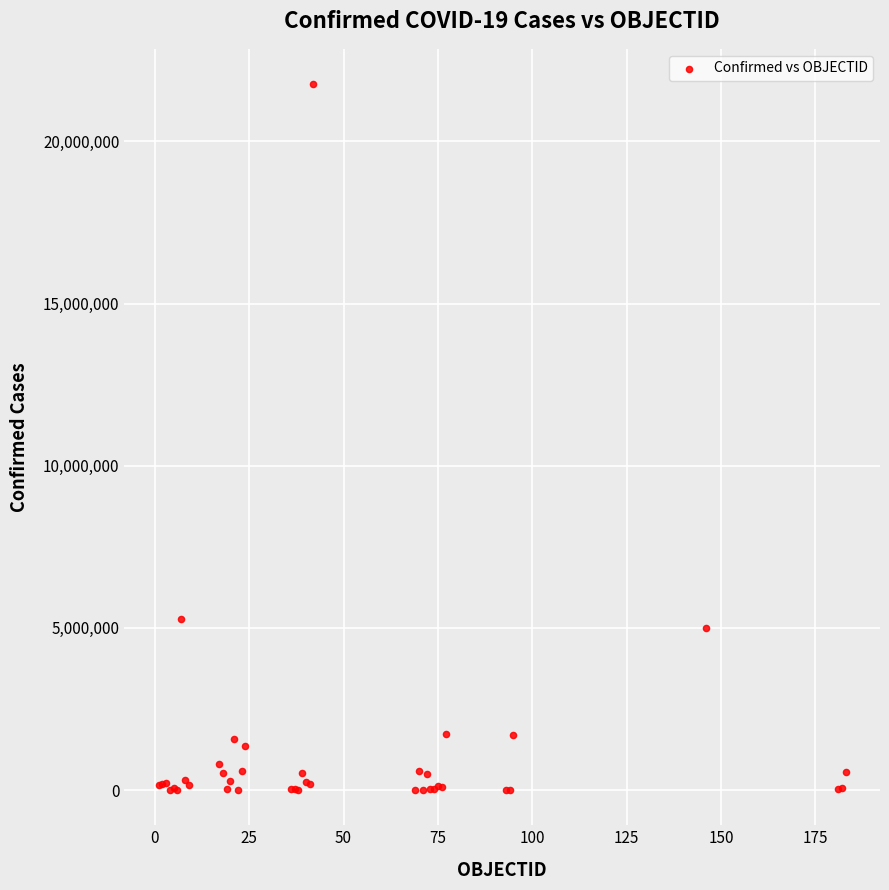

What Y value in the scatter plot is closest to 10884394?

5284485